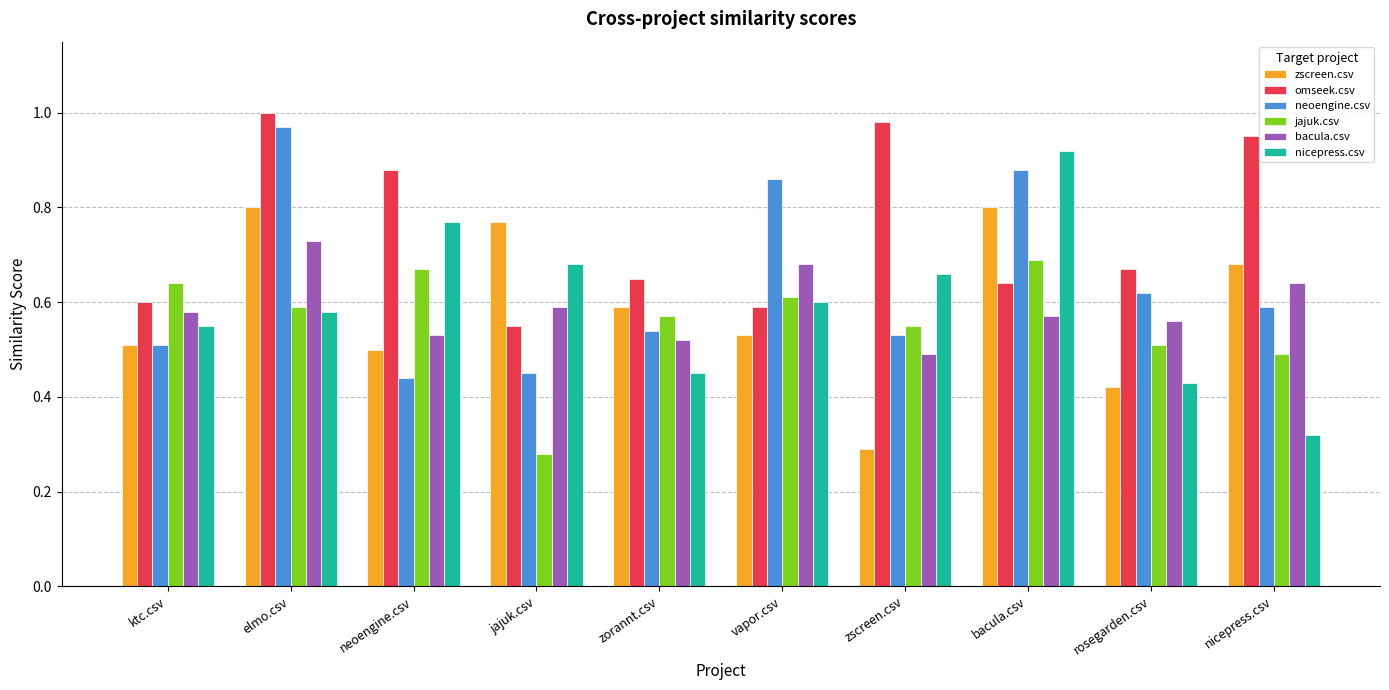

How many distinct data groups are displayed?

6